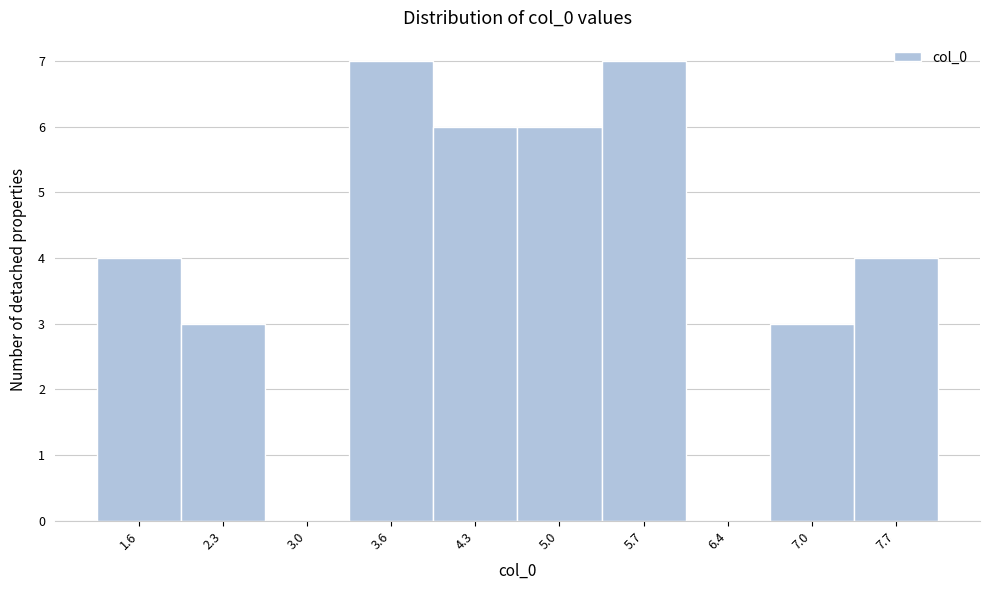

Reading right to left, transcribe all the data shown in this chart.

7.7=4	7.0=3	6.4=0	5.7=7	5.0=6	4.3=6	3.6=7	3.0=0	2.3=3	1.6=4